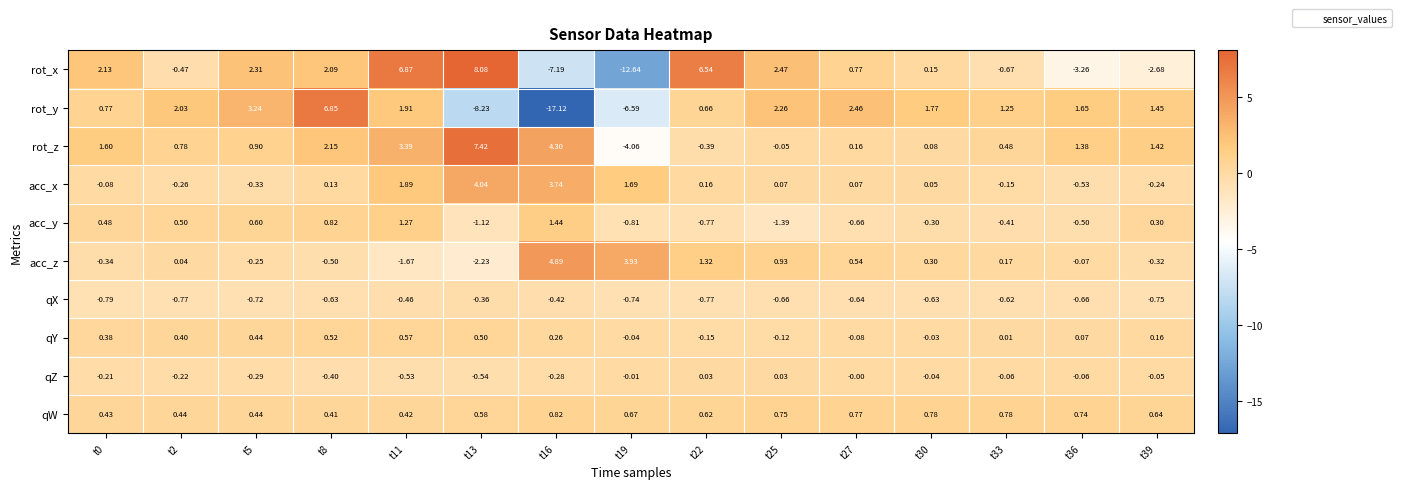

Which series has the largest range (max minus min)?

rot_y